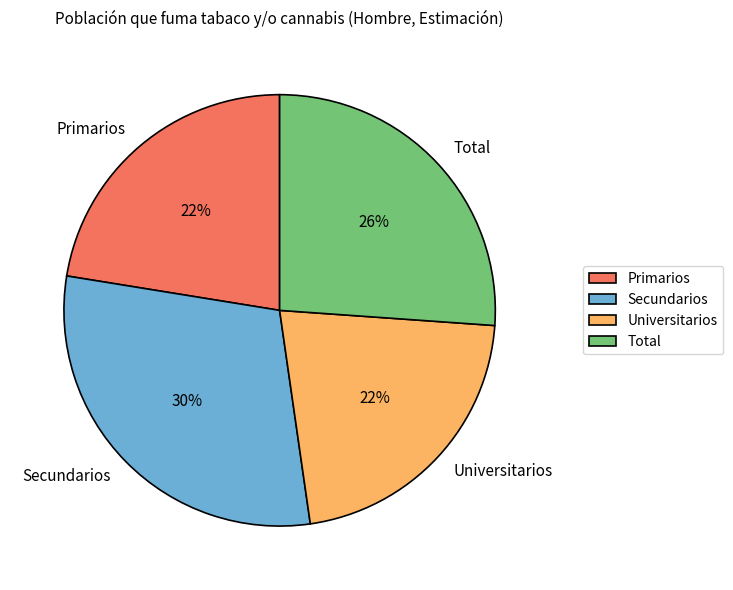

Combined, do Universitarios and Primarios account for over 50%?

No